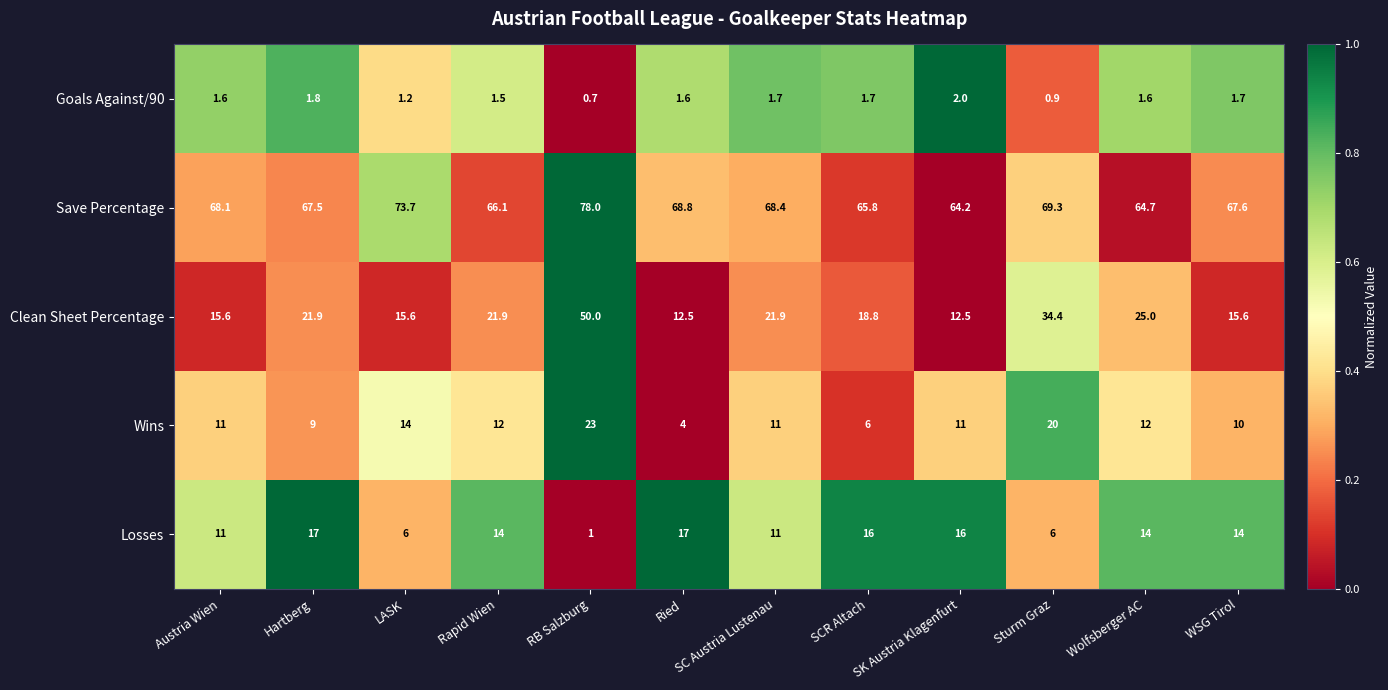

What is the sum of all Losses values?

143.0